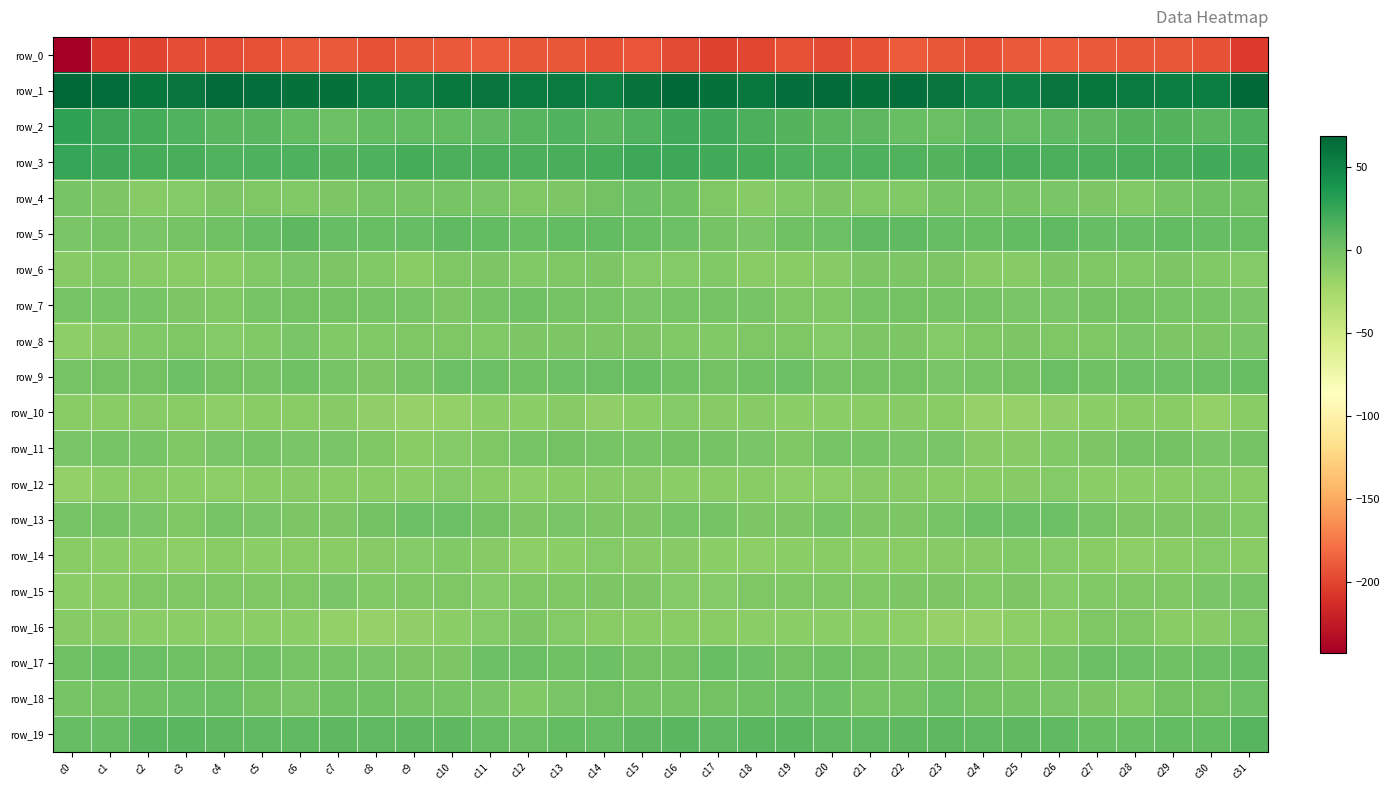

How many values in the row_10 series exceed -11?

12